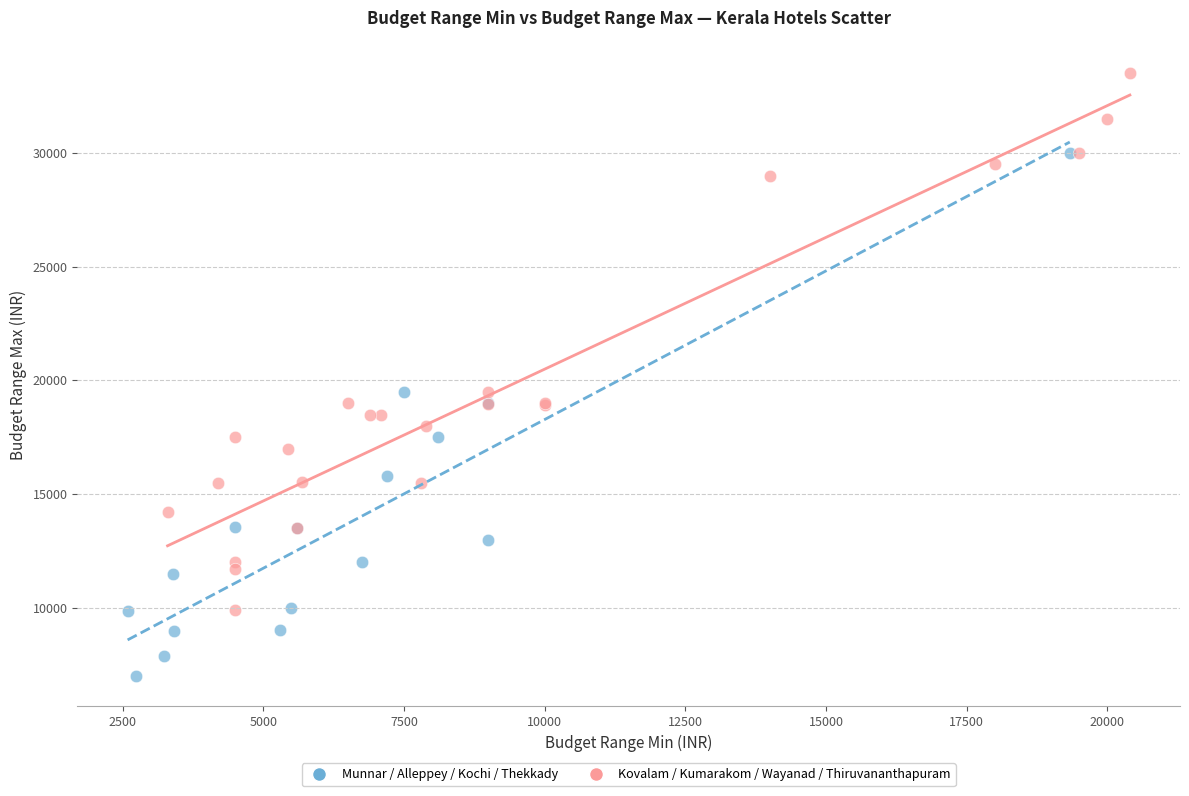

Which series reaches the maximum Y coordinate?

Kovalam / Kumarakom / Wayanad / Thiruvananthapuram